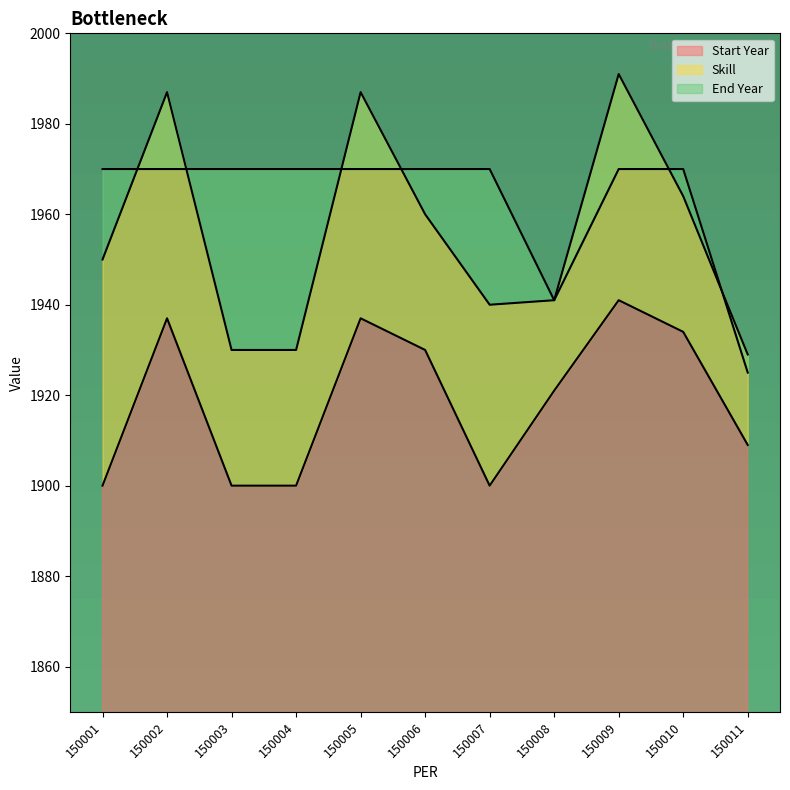

What is the greatest value displayed?

1970